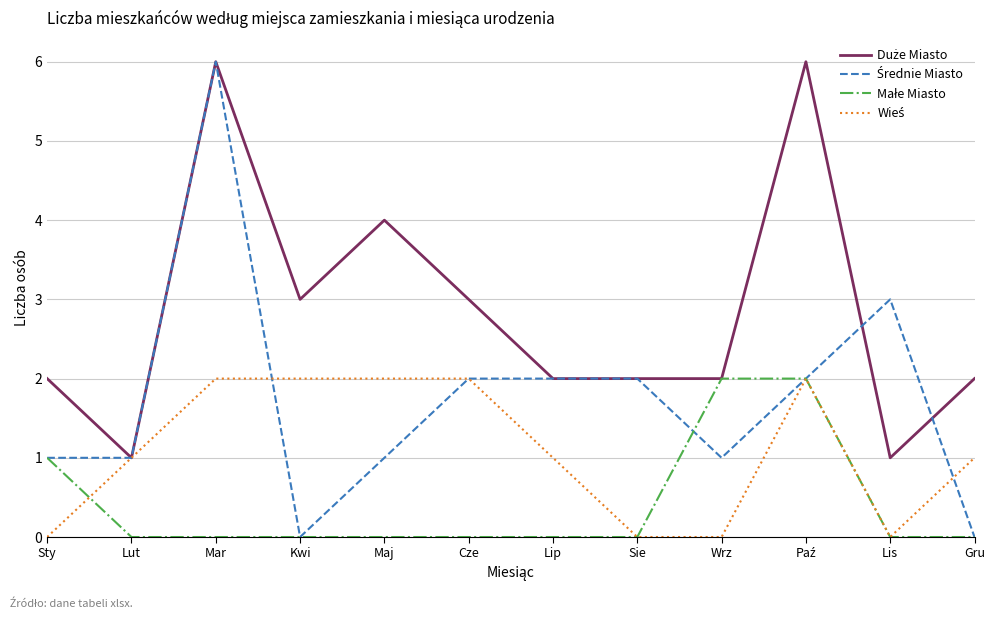

What position from the left is Cze?

6